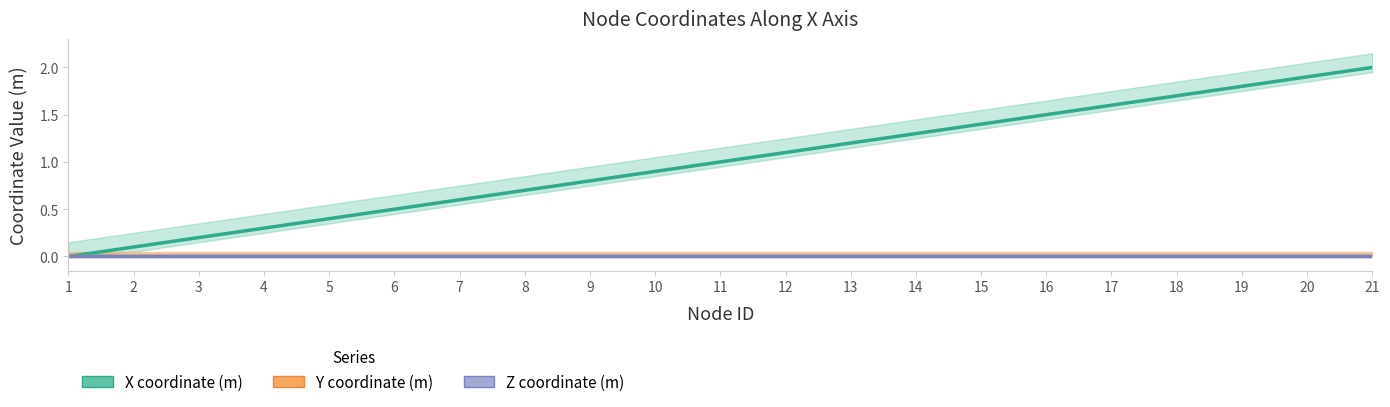

How many distinct data groups are displayed?

3